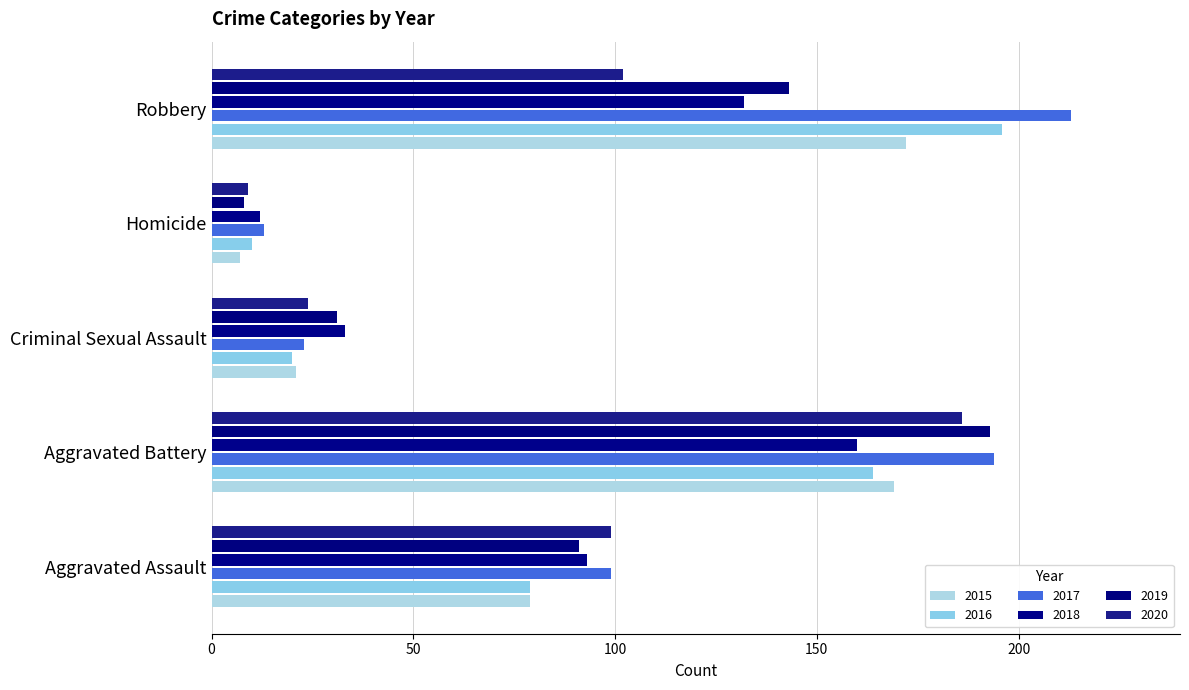

What is the difference between the 2017 values at Criminal Sexual Assault and Robbery?

190